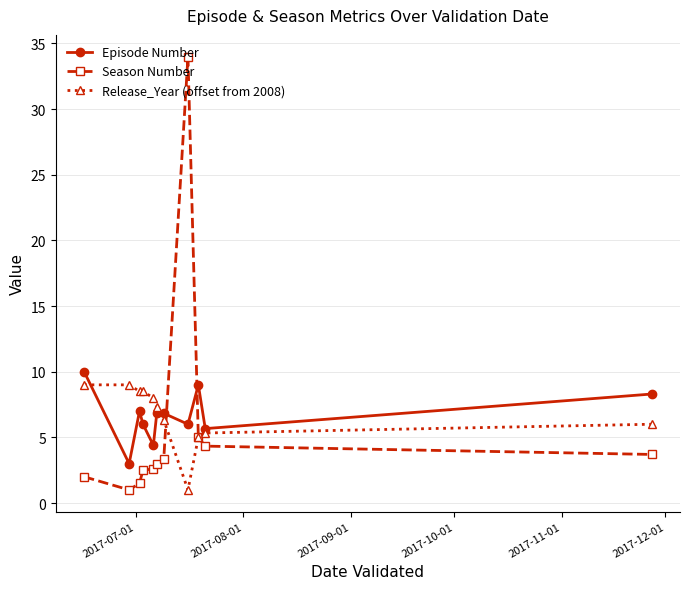

True or false: Episode Number has more than 0 interior local peaks.

True